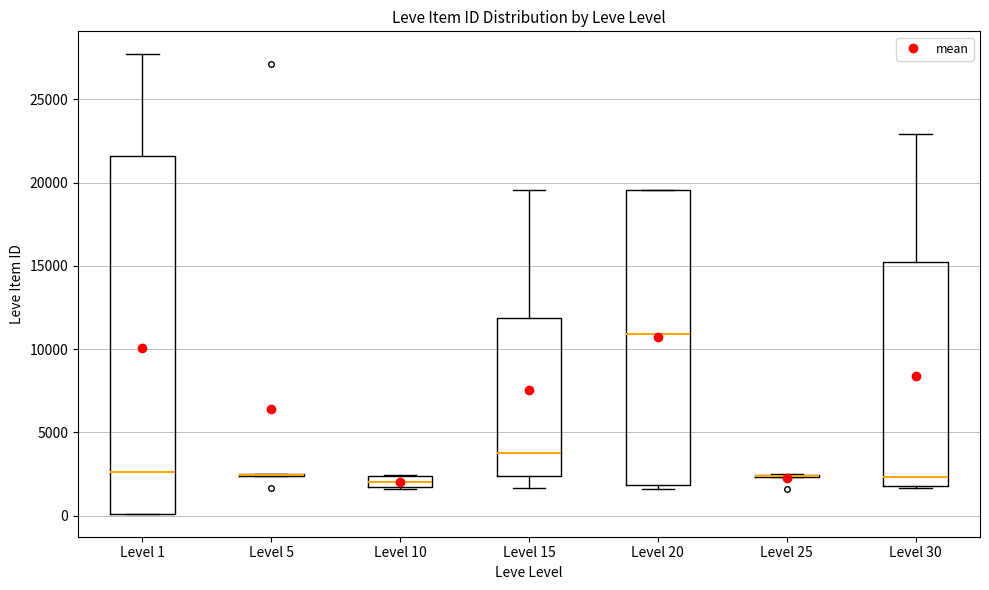

Comparing the boxes themselves (not the whiskers), which one is the tallest?

Level 1